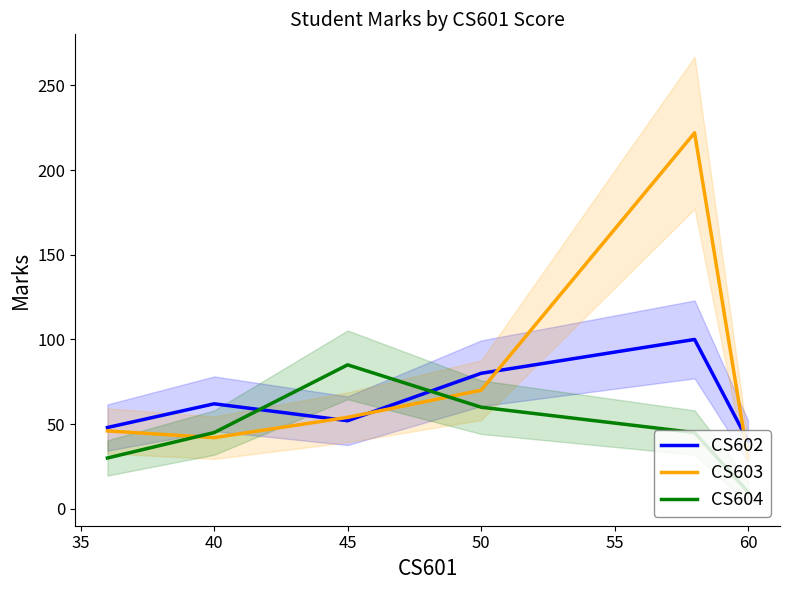

What is the highest value of the CS604 series?

85